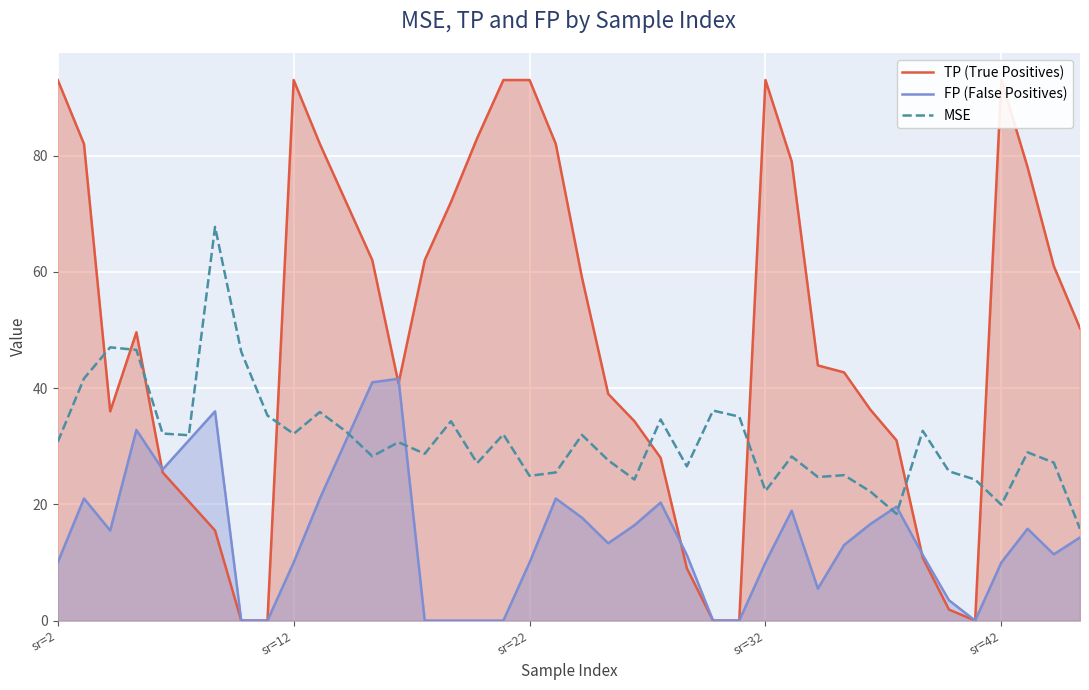

Does the chart display data point markers on the line(s)?

No